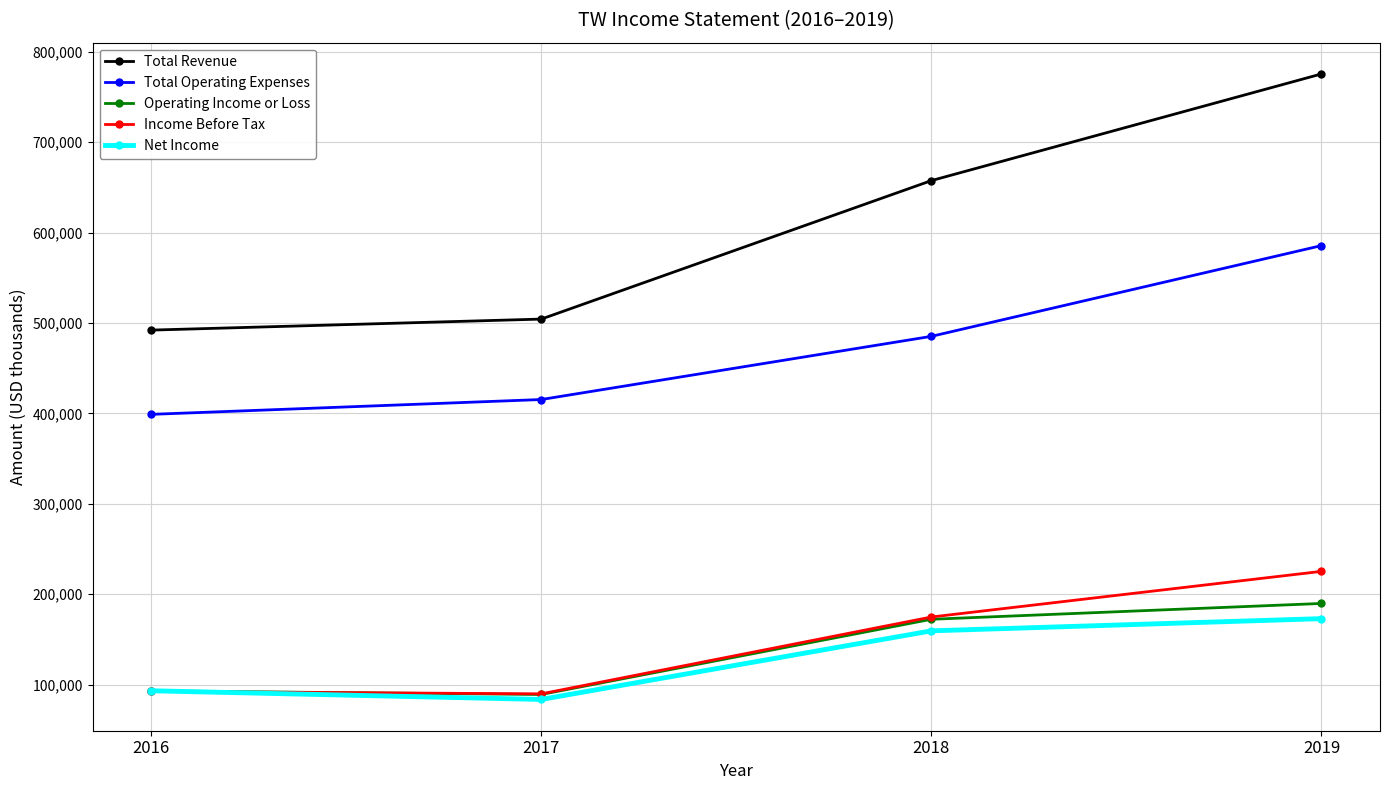

How many times do Net Income and Operating Income or Loss cross each other?

1